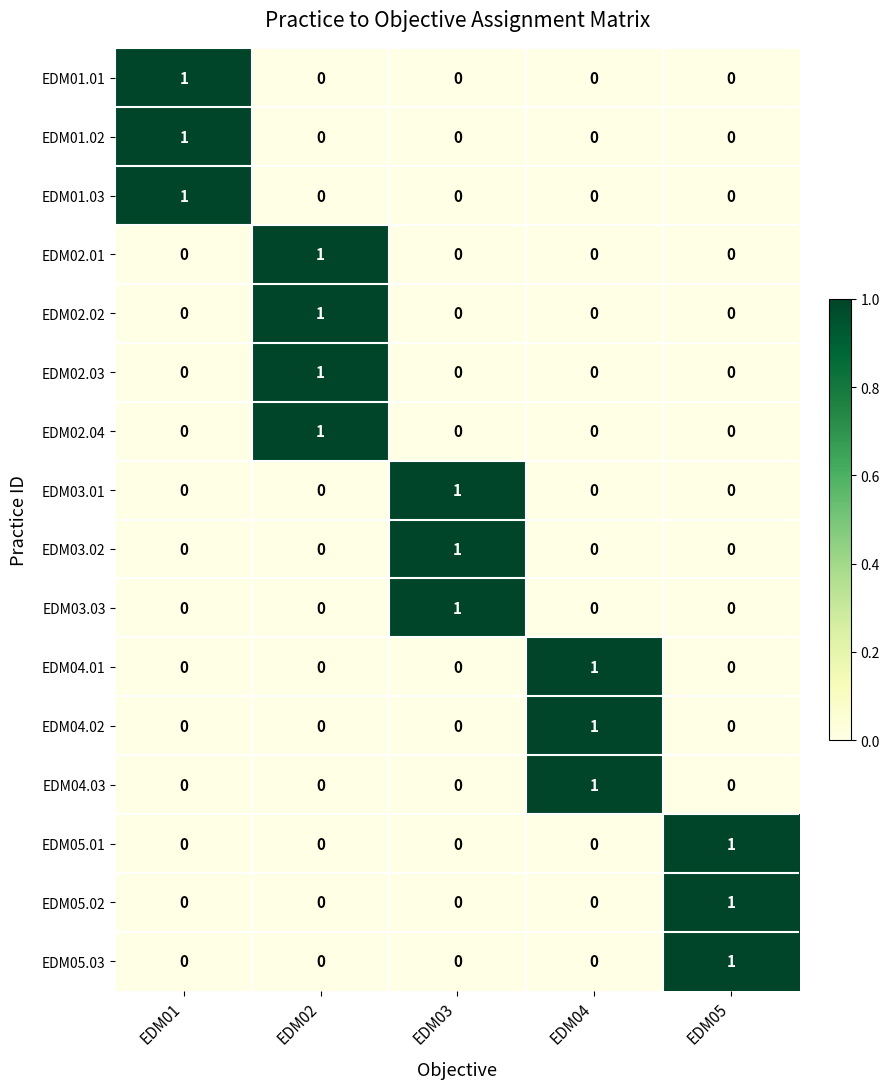

Is the value of EDM02.01 at EDM02 greater than the value of EDM02.02 at EDM04?

Yes